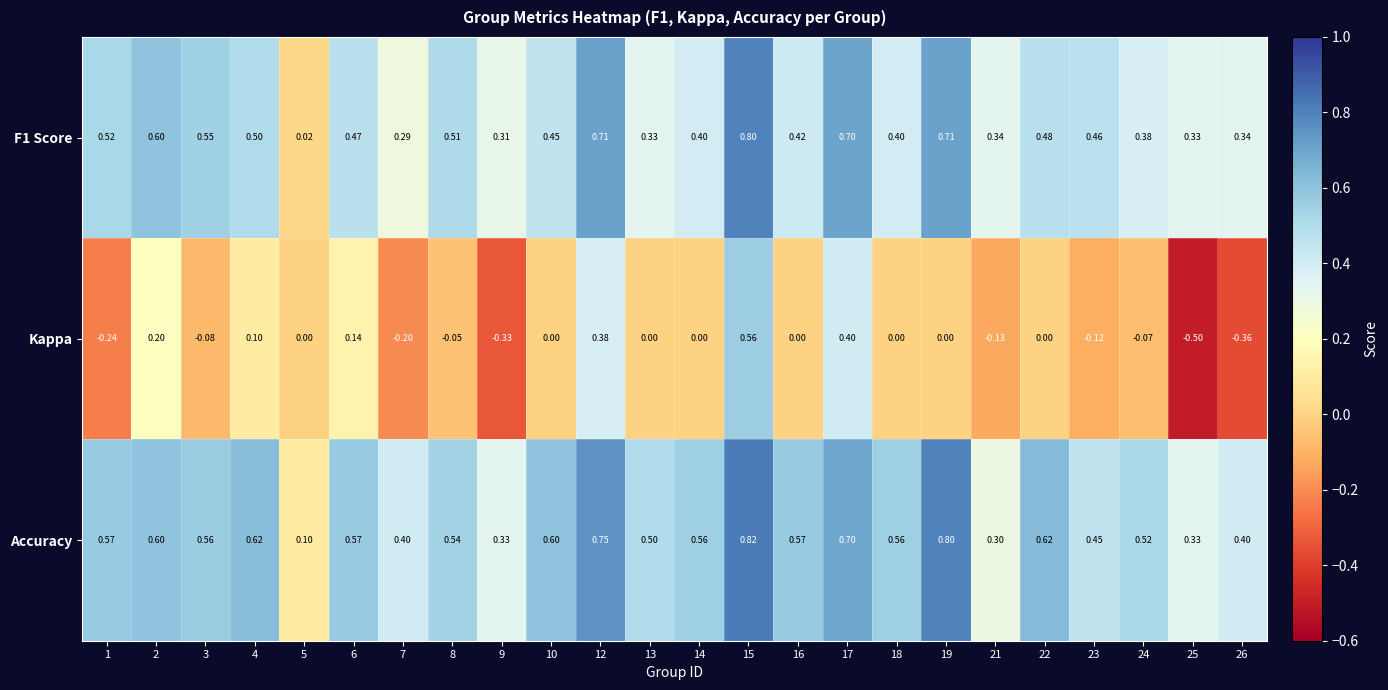

Which series has the largest range (max minus min)?

Kappa